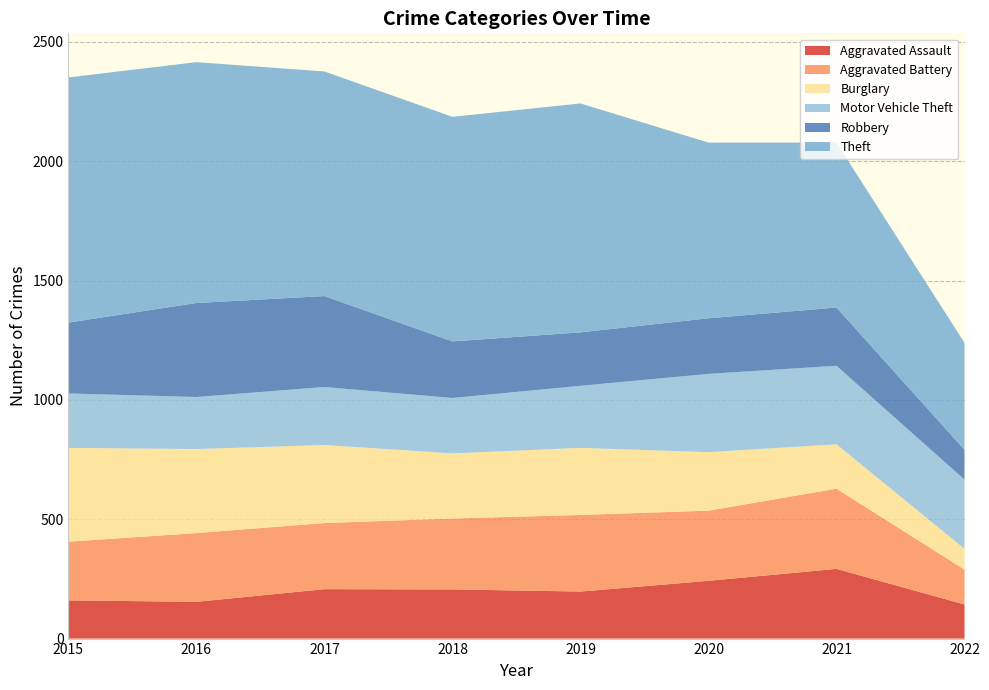

Reading left to right, transcribe all the data shown in this chart.

Aggravated Assault: 160	154	207	206	197	242	292	143
Aggravated Battery: 246	288	277	297	321	294	336	146
Burglary: 393	352	327	273	281	245	186	87
Motor Vehicle Theft: 228	218	243	232	260	328	329	290
Robbery: 297	394	381	237	224	233	244	125
Theft: 1027	1009	941	941	959	736	691	448